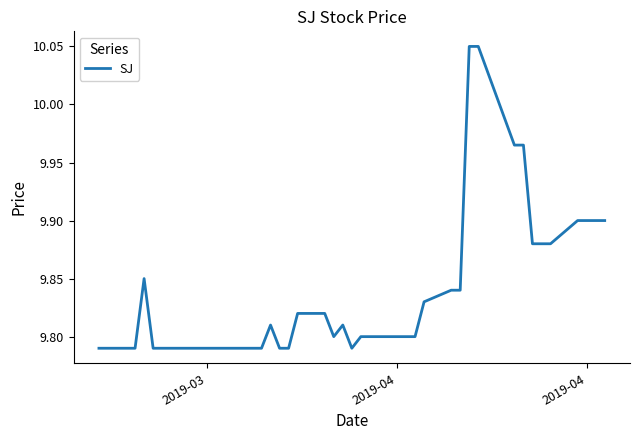

What is the difference between the maximum and minimum values?

0.3